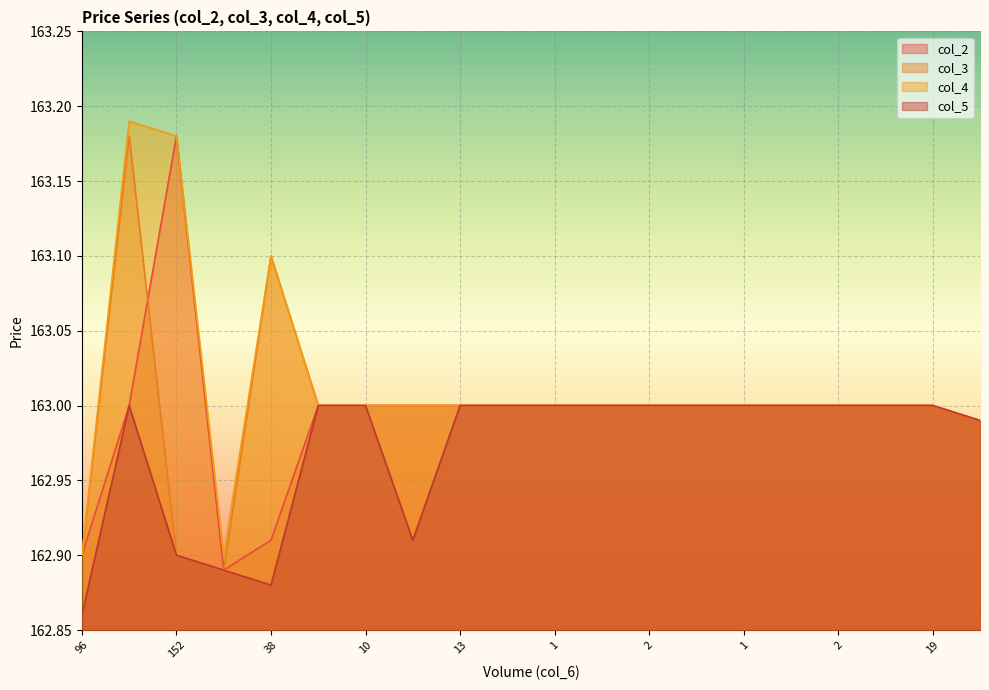

How many lines are shown in the chart?

4